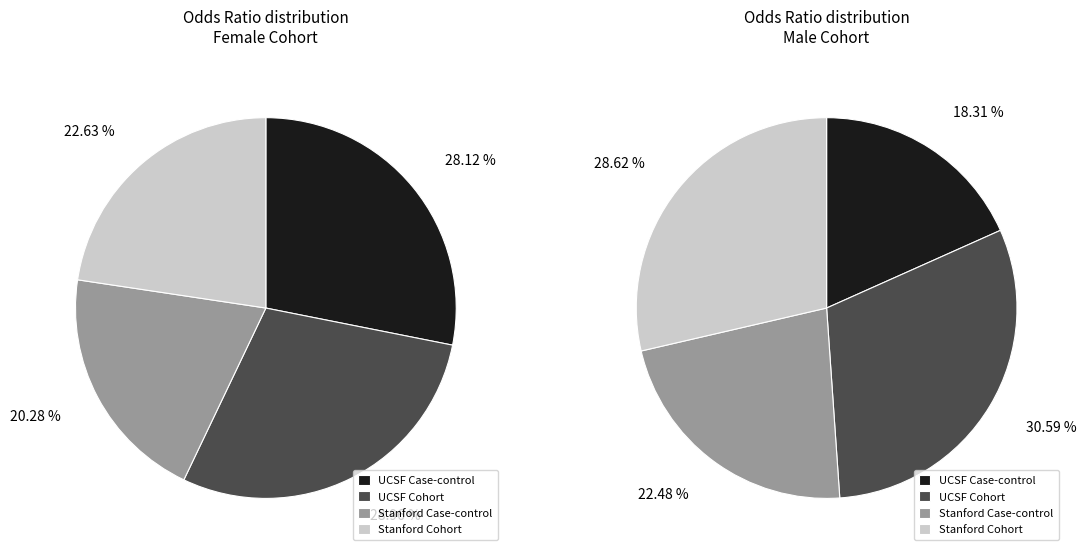

Does Stanford Case-control Female account for over 50% of the chart?

No